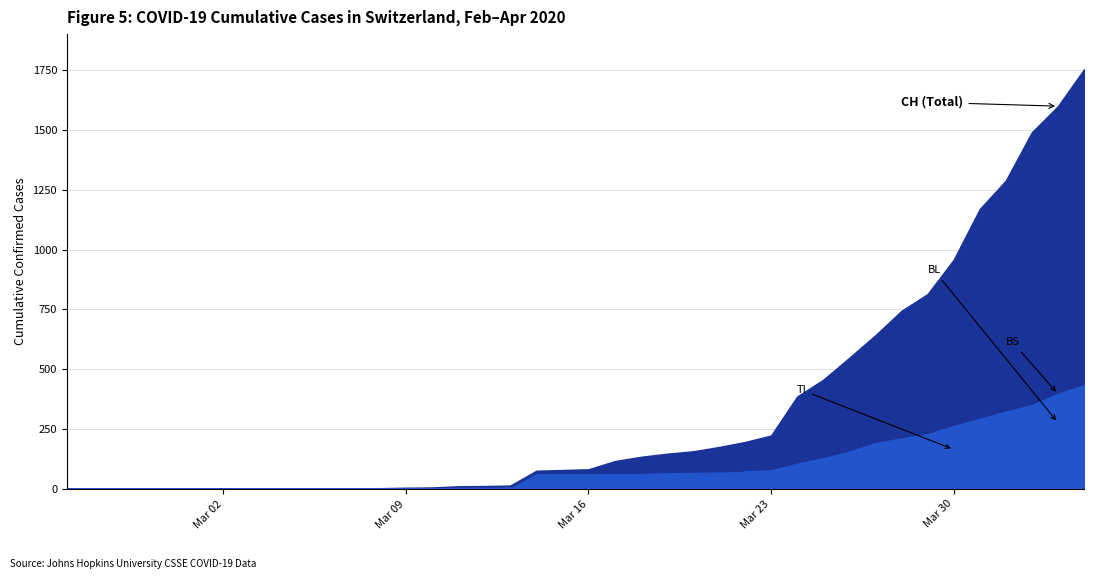

Rank the categories by BL value from lowest to highest.

0, 1, 2, 3, 4, 5, 6, 7, 8, 9, 10, 11, 12, 13, 14, 15, 16, 17, 18, 19, 20, 21, 22, 23, 24, 25, 26, 27, 28, 29, 30, 31, 32, 33, 34, 35, 36, 37, 38, 39